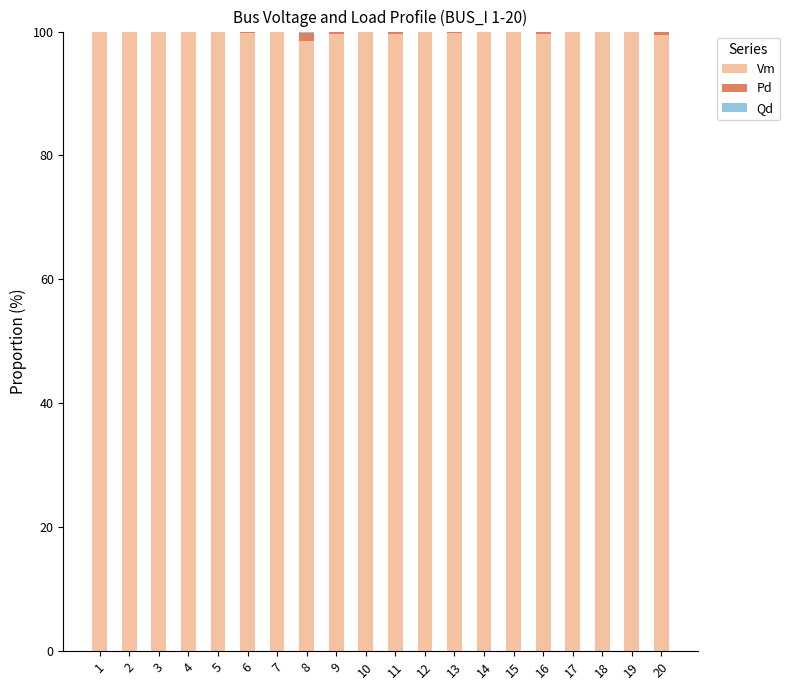

What is the maximum value for Vm?

100.0